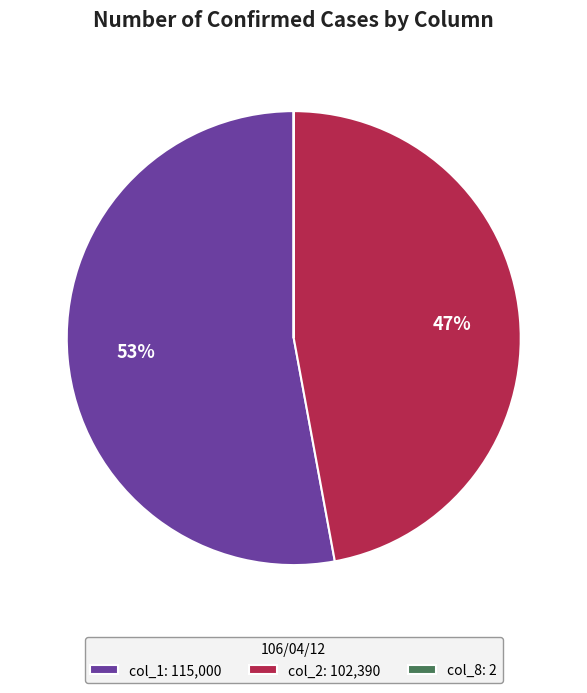

To the nearest percent, what is the difference between the largest and smallest slice percentages?

53%